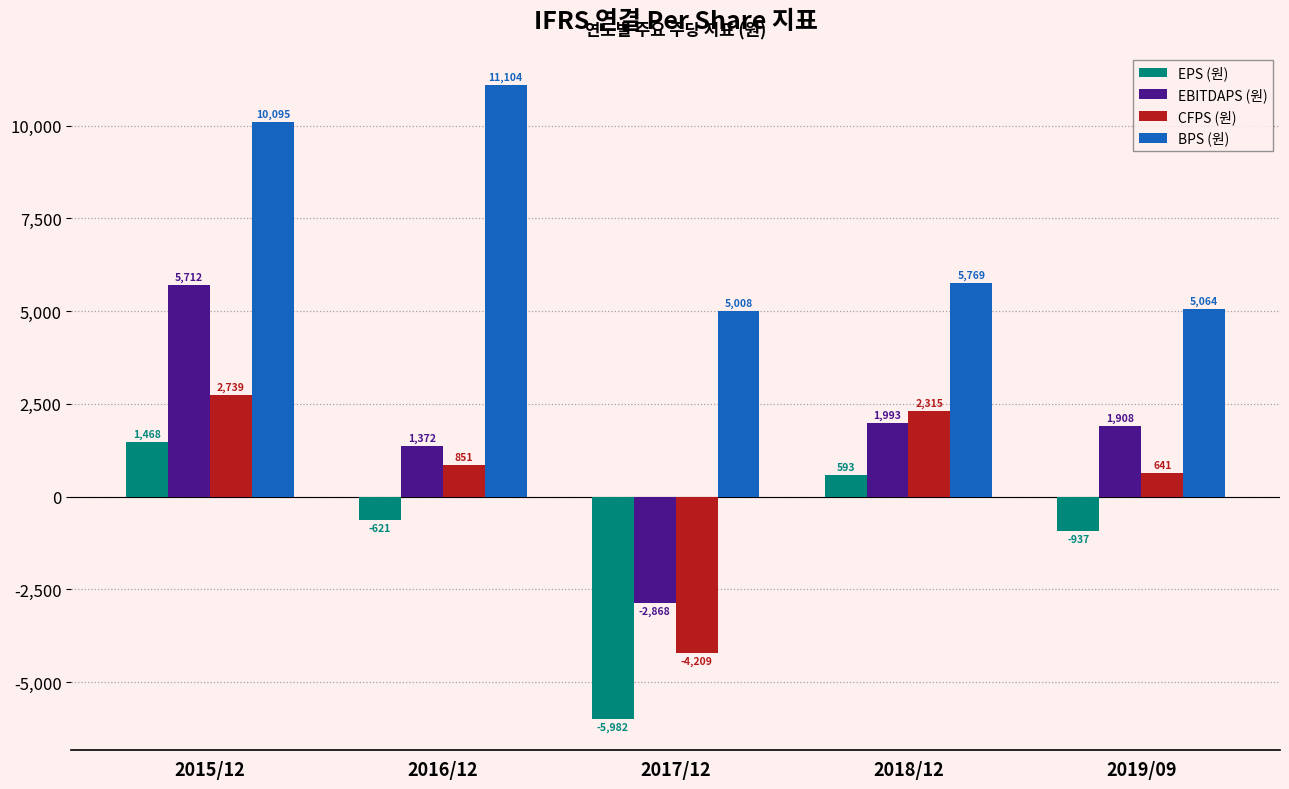

How many negative values does the CFPS (원) series have?

1